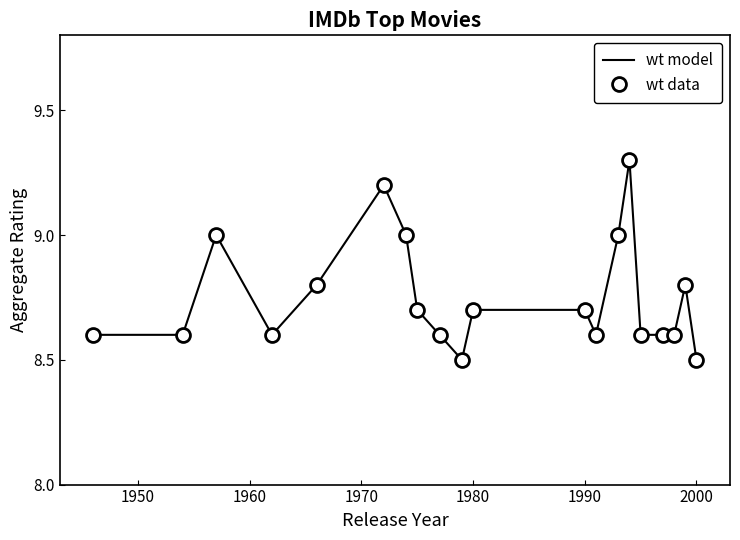

Reading right to left, transcribe all the data shown in this chart.

wt model: 8.5	8.8	8.6	8.6	8.6	9.3	9.0	8.6	8.7	8.7	8.5	8.6	8.7	9.0	9.2	8.8	8.6	9.0	8.6	8.6
wt data: 8.5	8.8	8.6	8.6	8.6	9.3	9.0	8.6	8.7	8.7	8.5	8.6	8.7	9.0	9.2	8.8	8.6	9.0	8.6	8.6